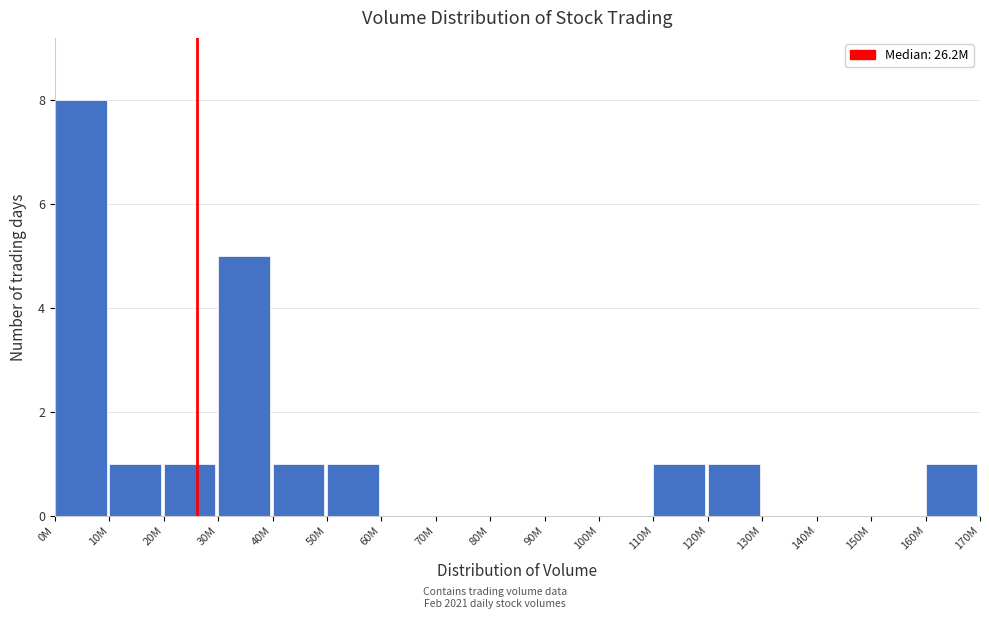

Reading right to left, extract all data points from this chart.

160M=1	150M=0	140M=0	130M=0	120M=1	110M=1	100M=0	90M=0	80M=0	70M=0	60M=0	50M=1	40M=1	30M=5	20M=1	10M=1	0M=8